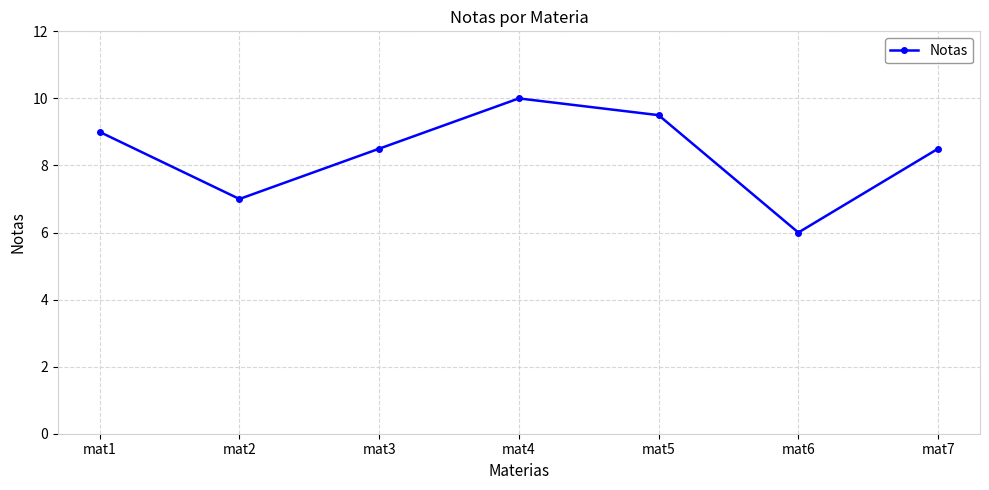

Where is the first local maximum?

mat4